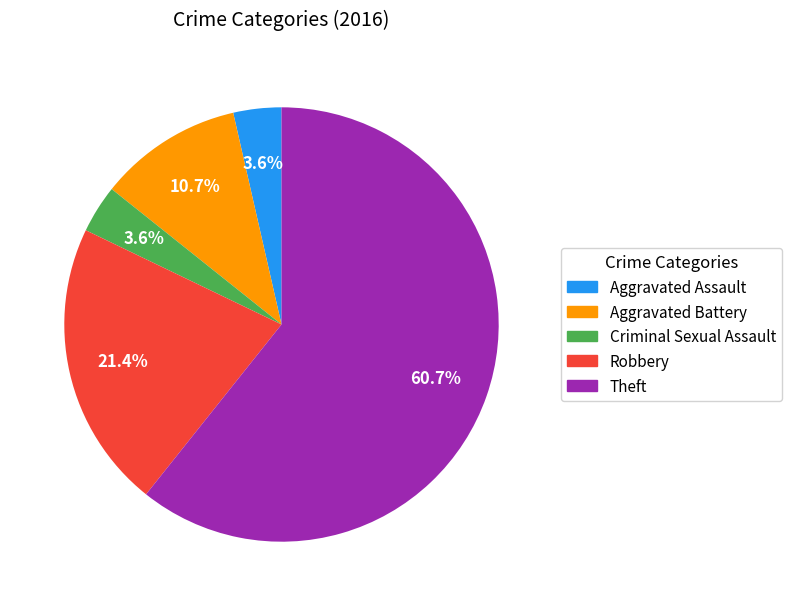

The Robbery slice represents 21% of the pie. True or false?

True